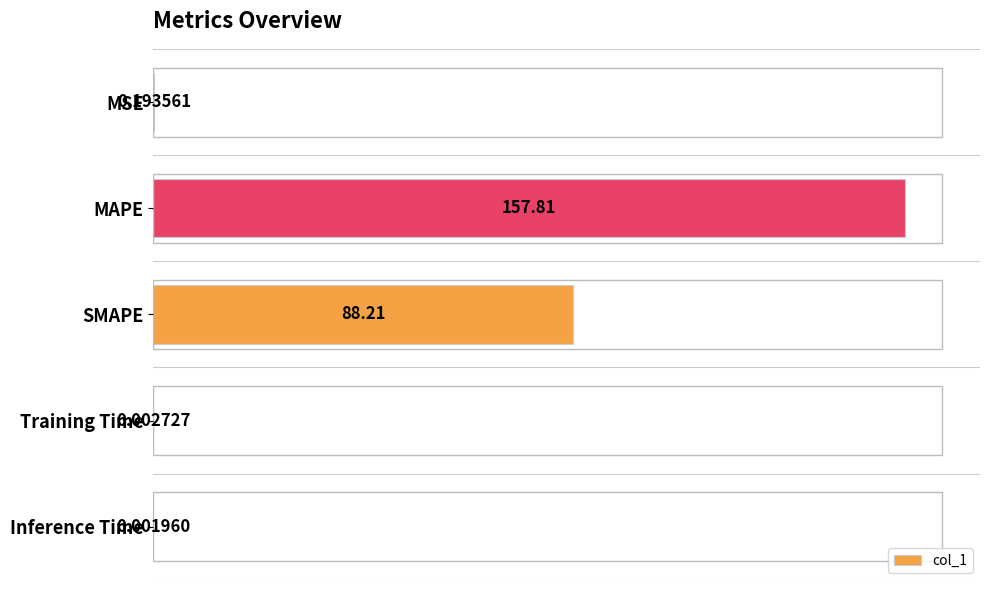

Are the bars grouped side by side (vs. stacked)?

No